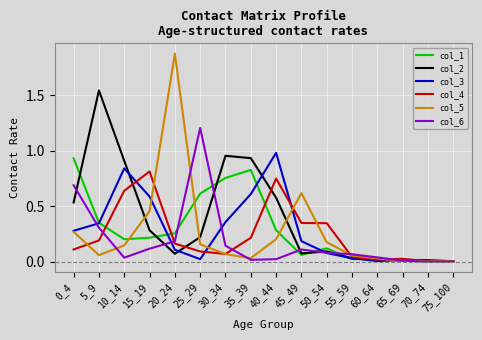

Which category has the highest value across all series?

20_24